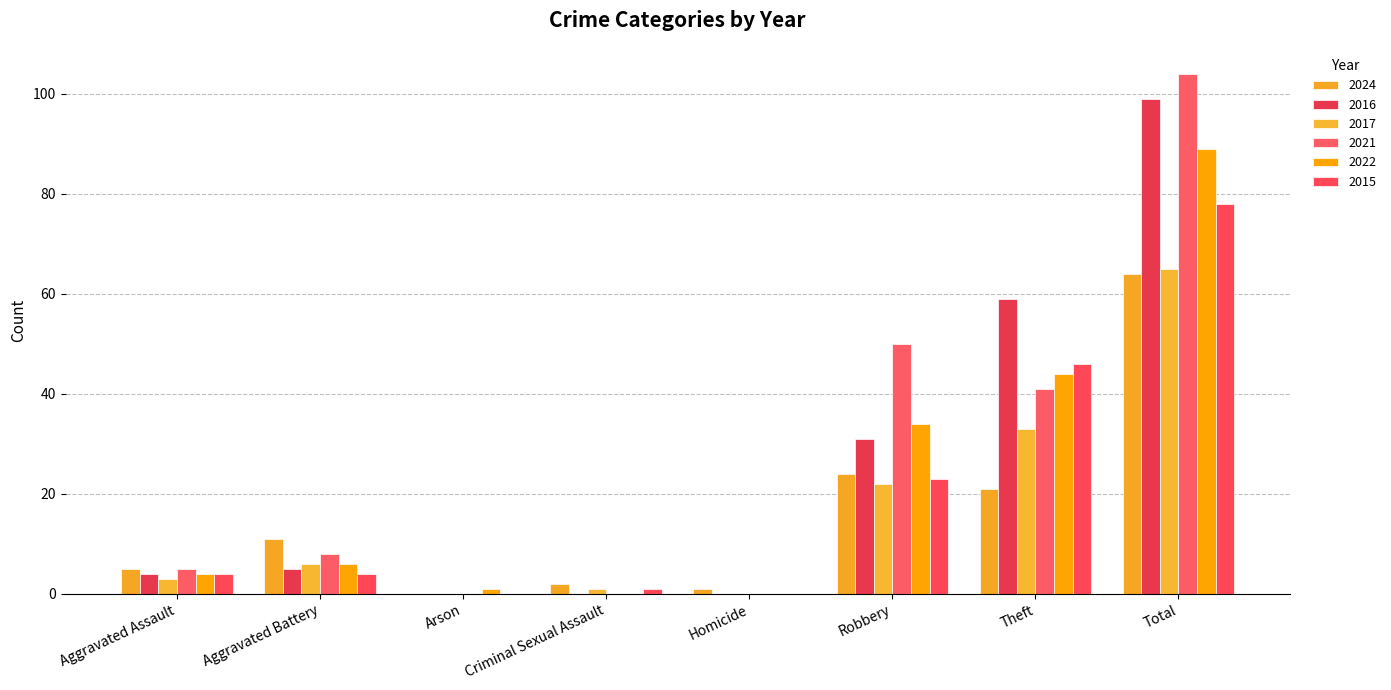

Which series changed the most between Aggravated Assault and Arson?

2024